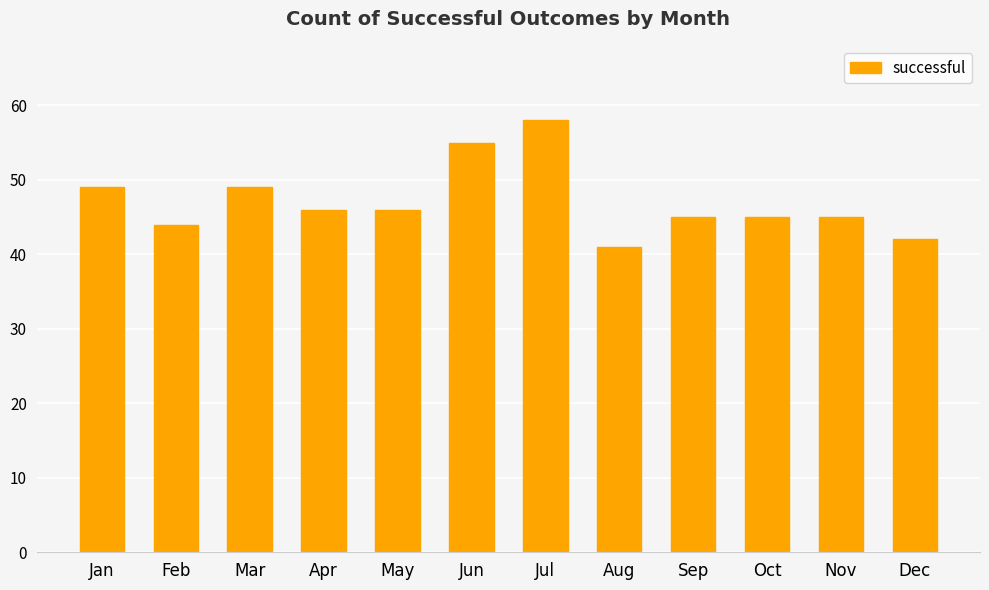

How many values are below 46?

6